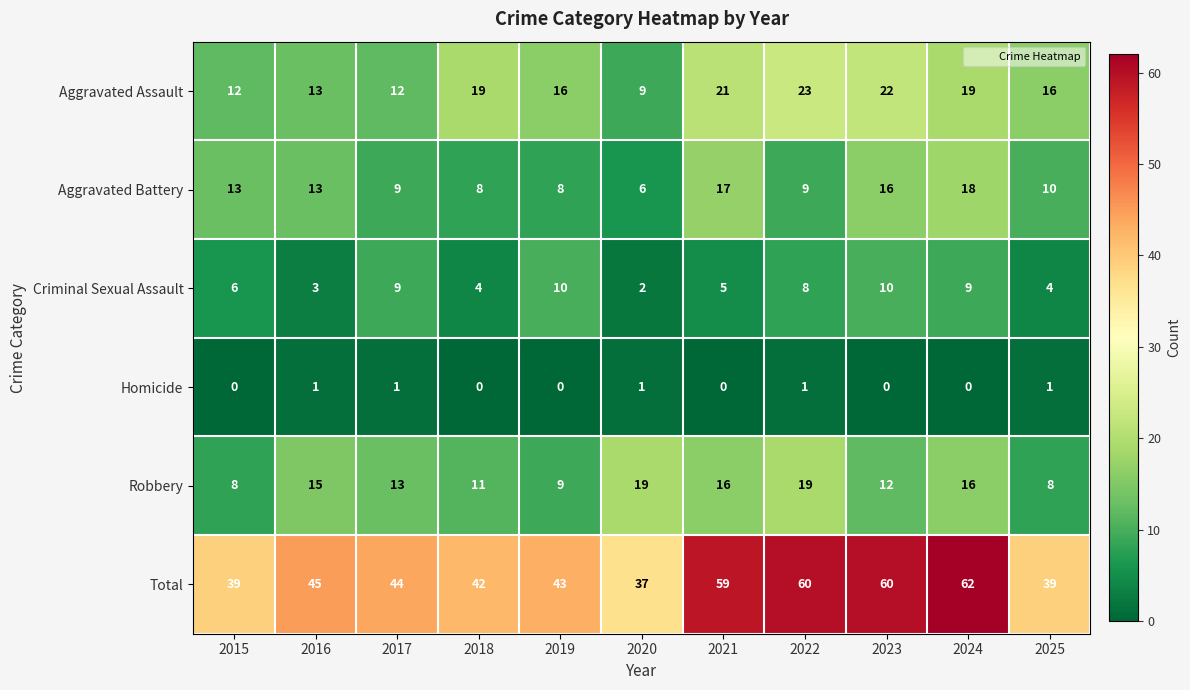

At 2021, list the series in order from largest to smallest.

Total, Aggravated Assault, Aggravated Battery, Robbery, Criminal Sexual Assault, Homicide